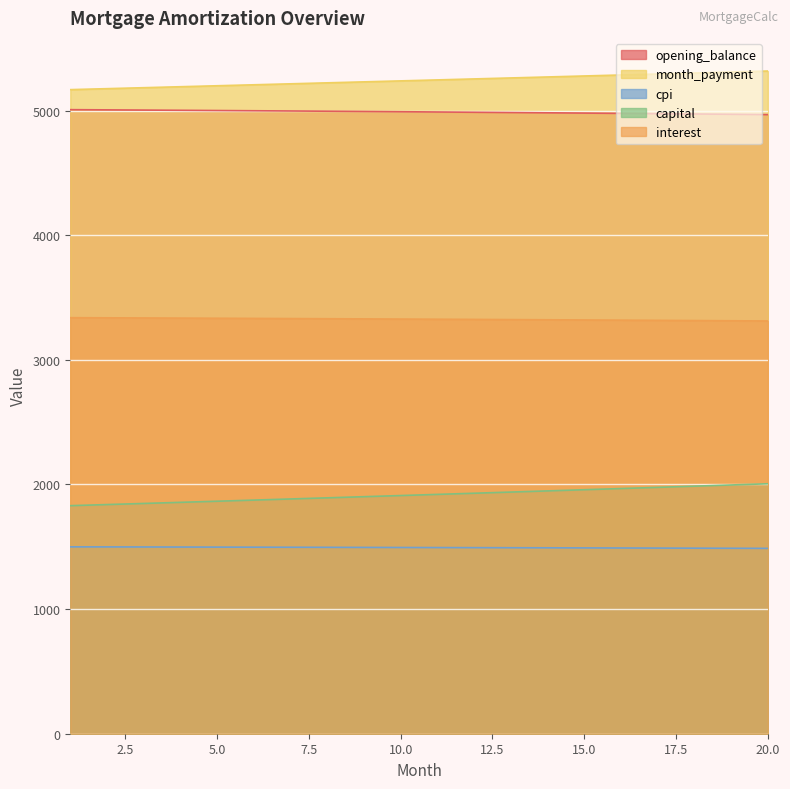

Is it true that opening_balance equals 7098.7 at 14?

False